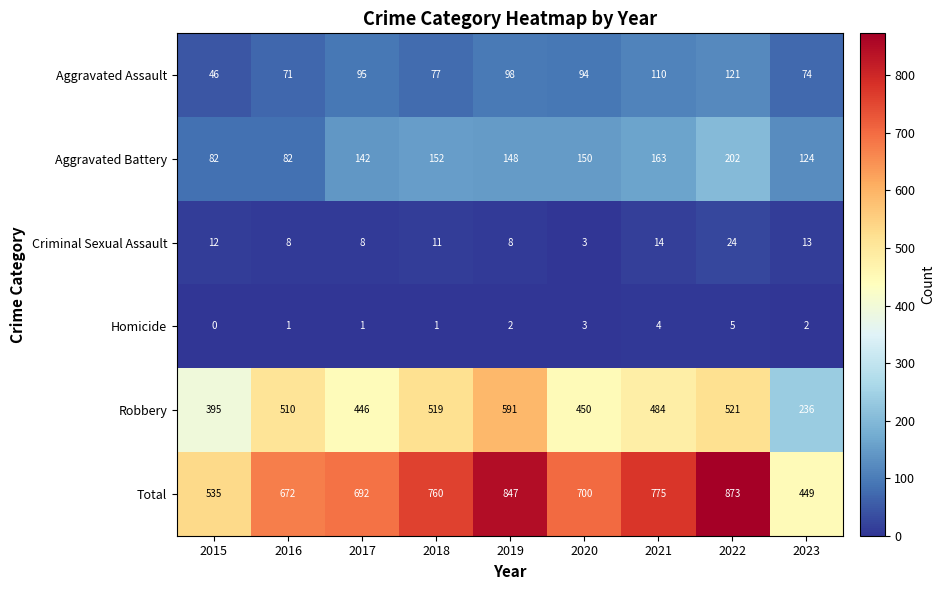

At which category does the chart reach its minimum across all series?

2015